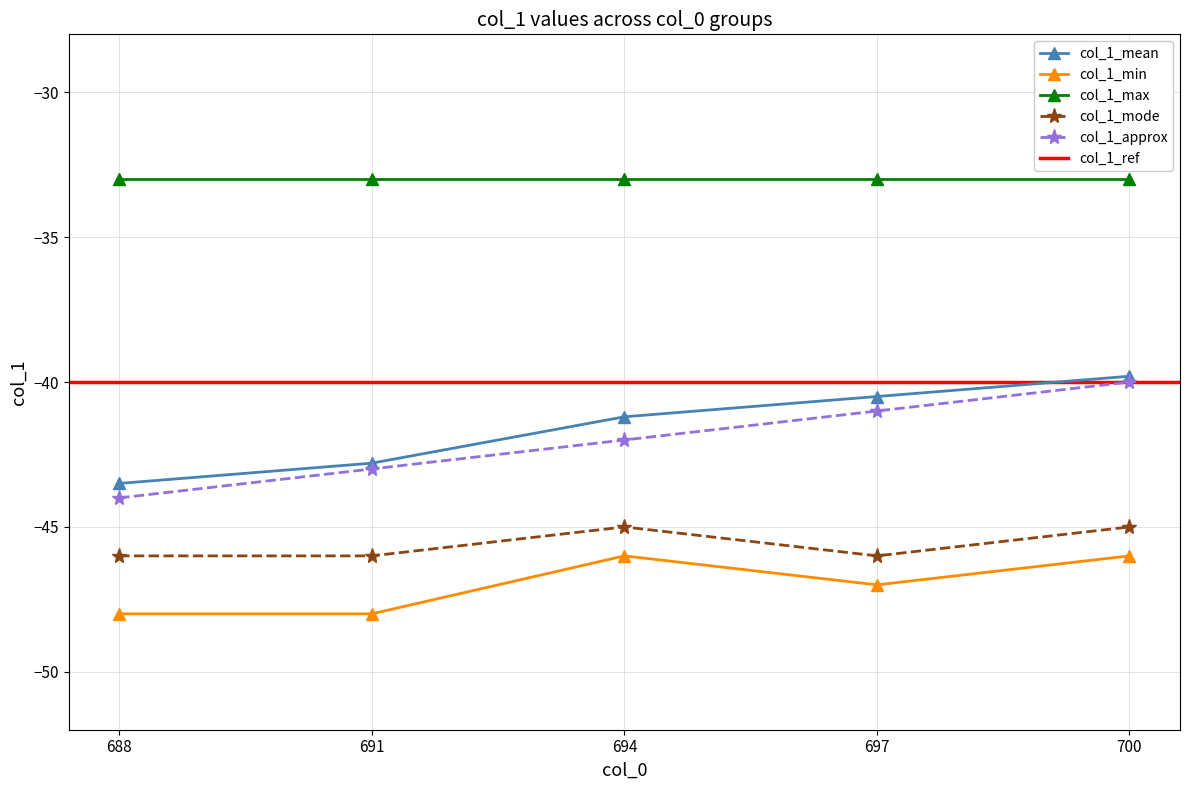

The col_1_mode series shows -45.0 at 694. True or false?

True